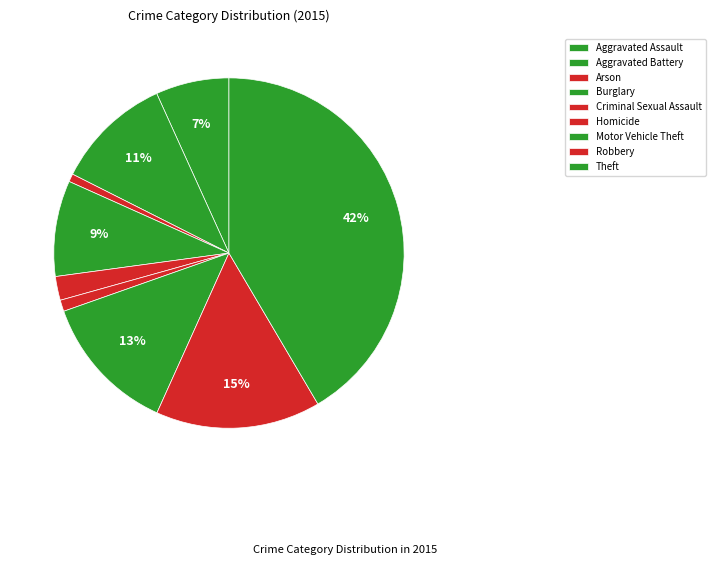

To the nearest percent, what portion does Motor Vehicle Theft represent?

13%